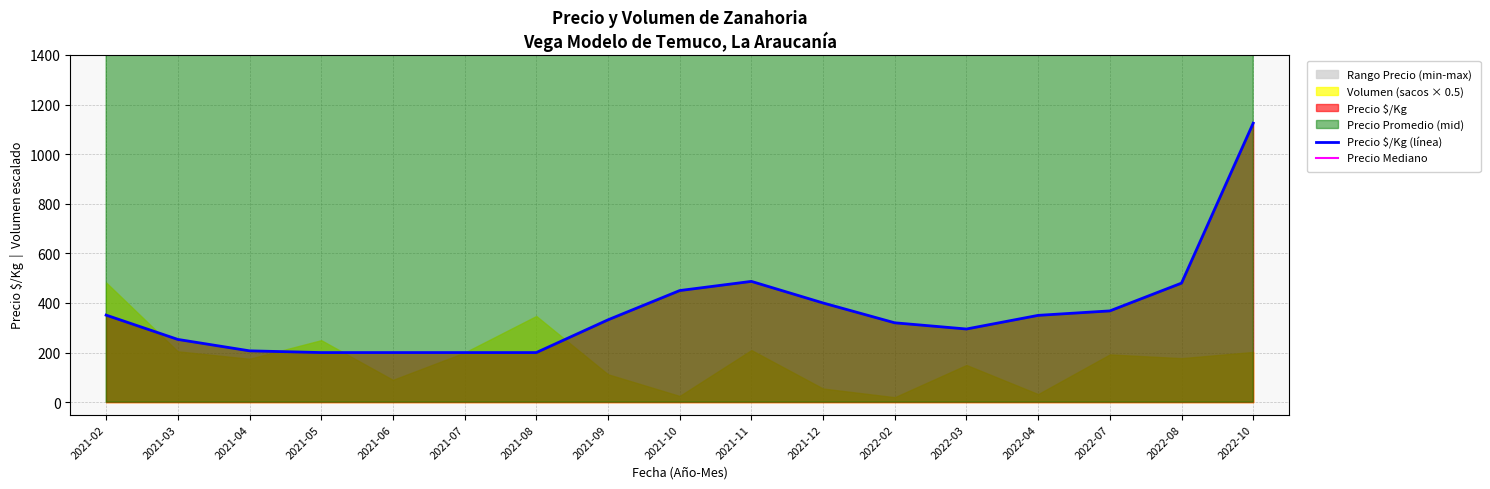

What is the maximum value for Precio Mediano?

22500